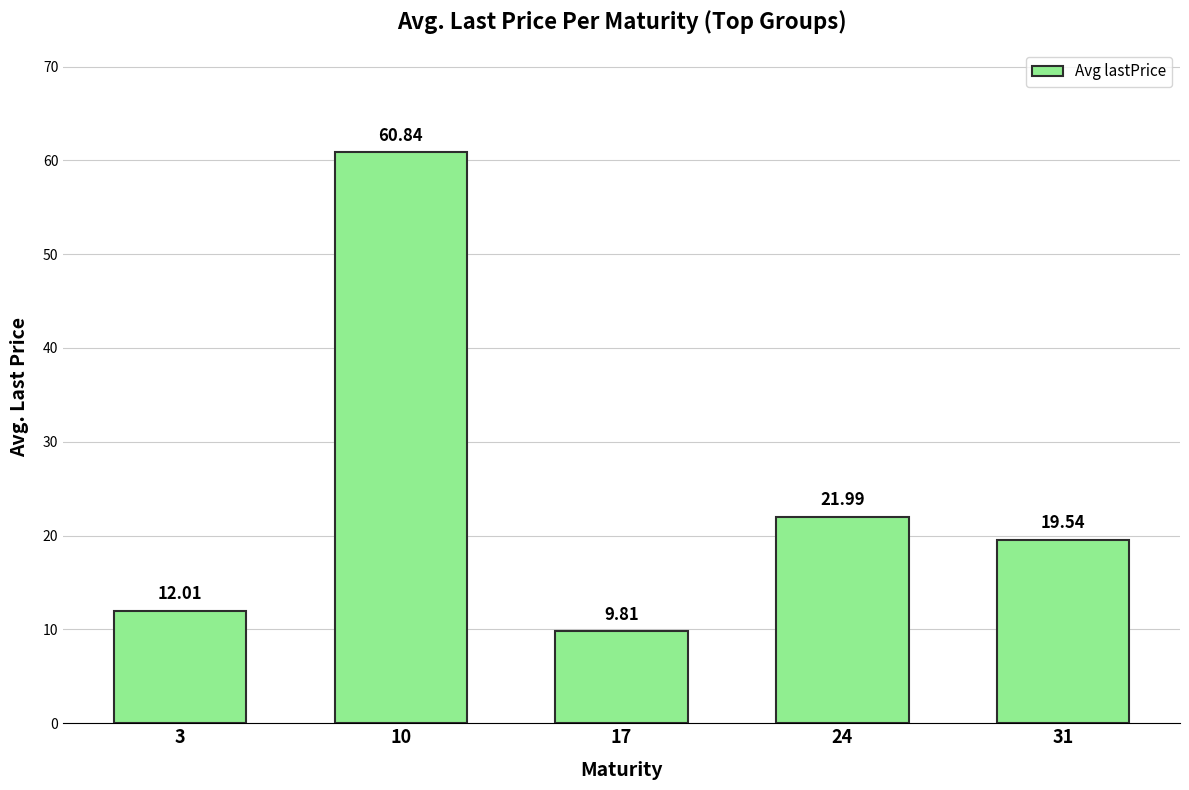

What is the maximum value shown in the chart?

60.8